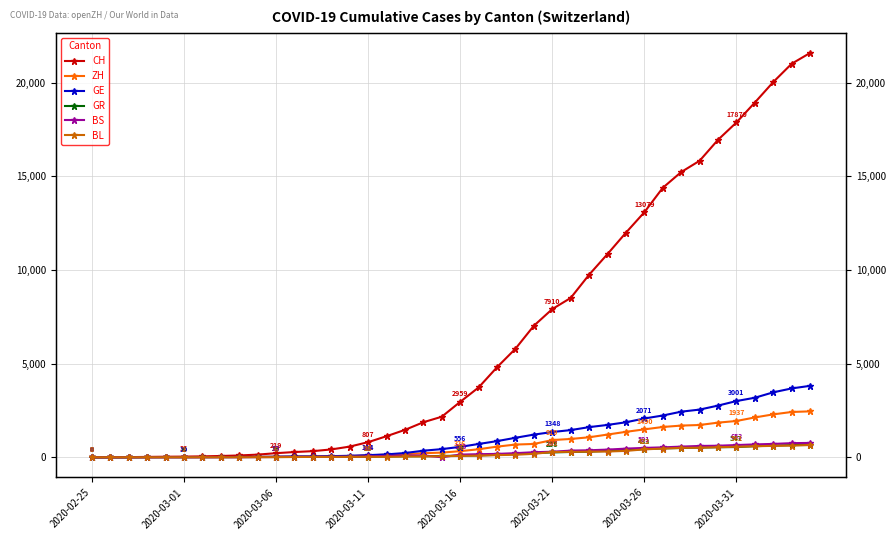

Rank the series at 21 from highest to lowest value.

CH, GE, ZH, BS, GR, BL